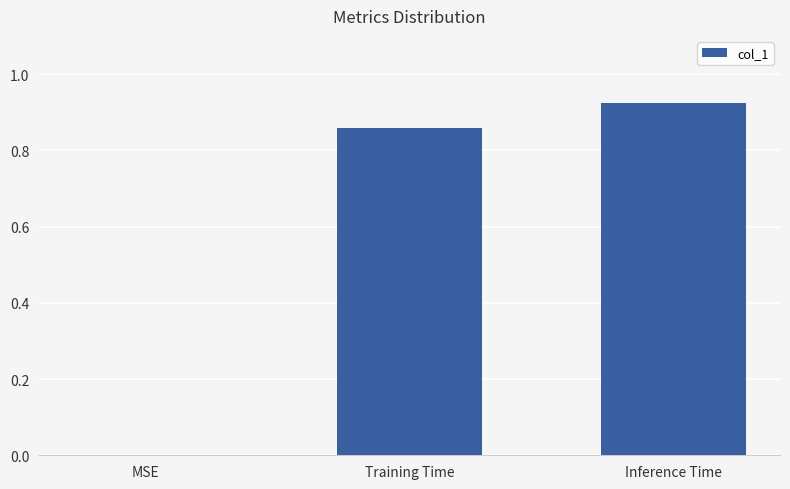

What is the sum of all values?

1.8